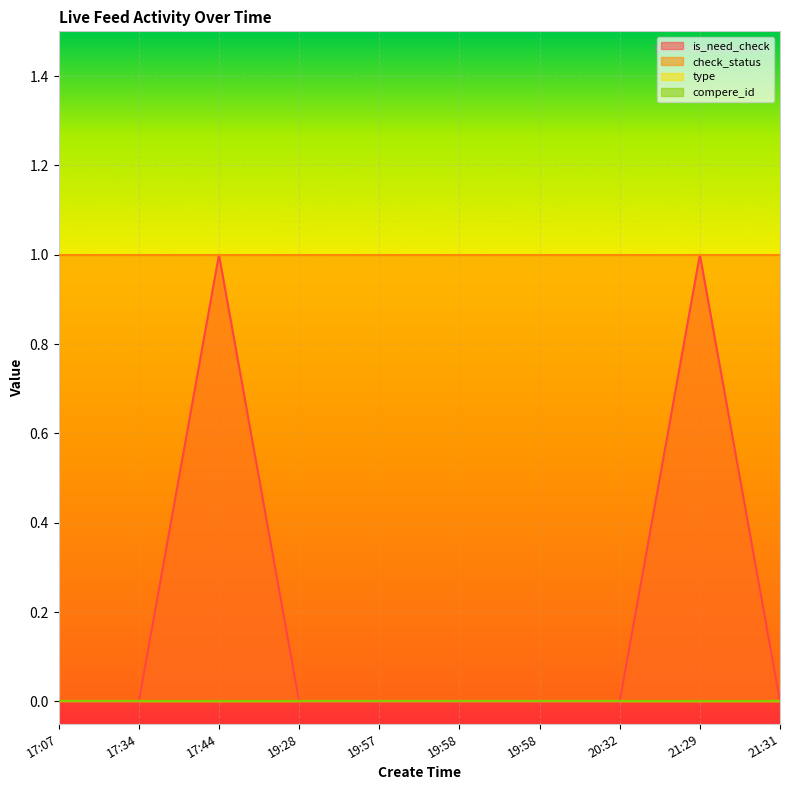

At which category is the sum across all series the highest?

17:44